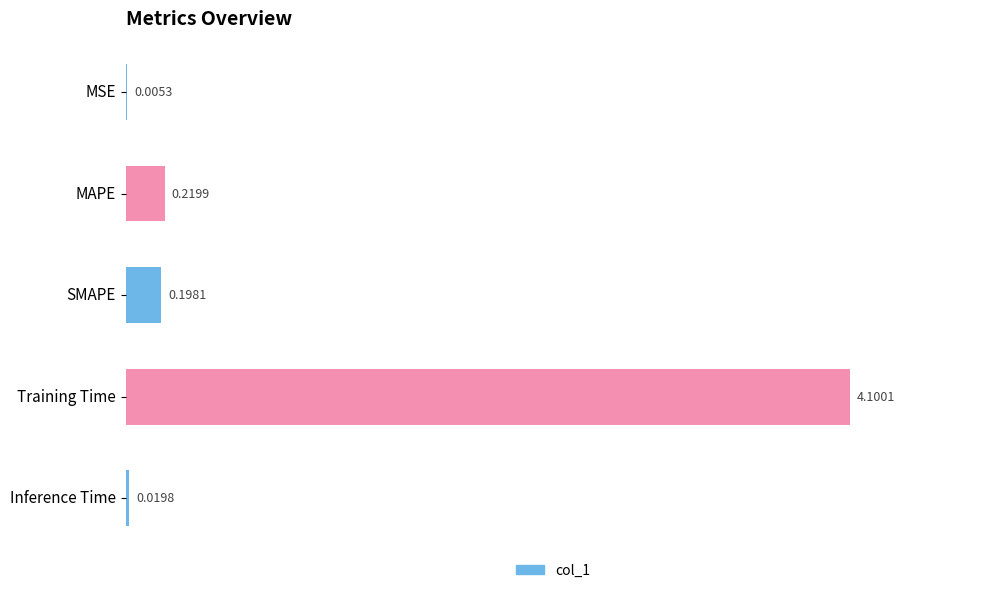

At which category does the chart reach its peak across all series?

Training Time